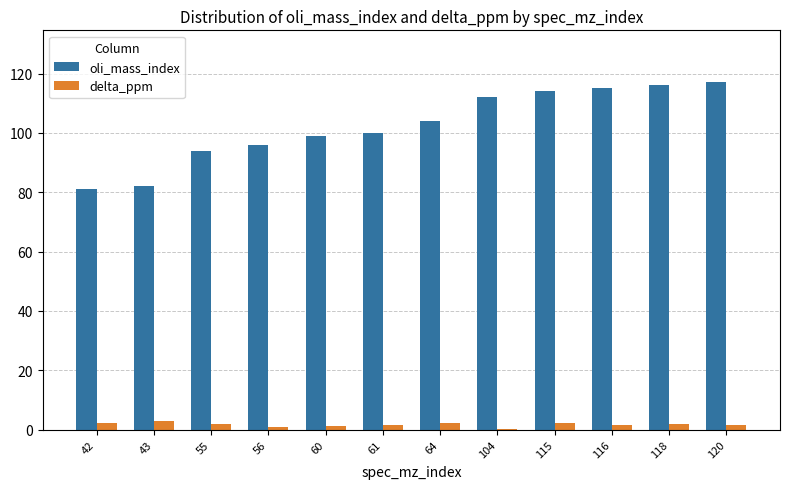

What is the sum of all delta_ppm values?

19.9